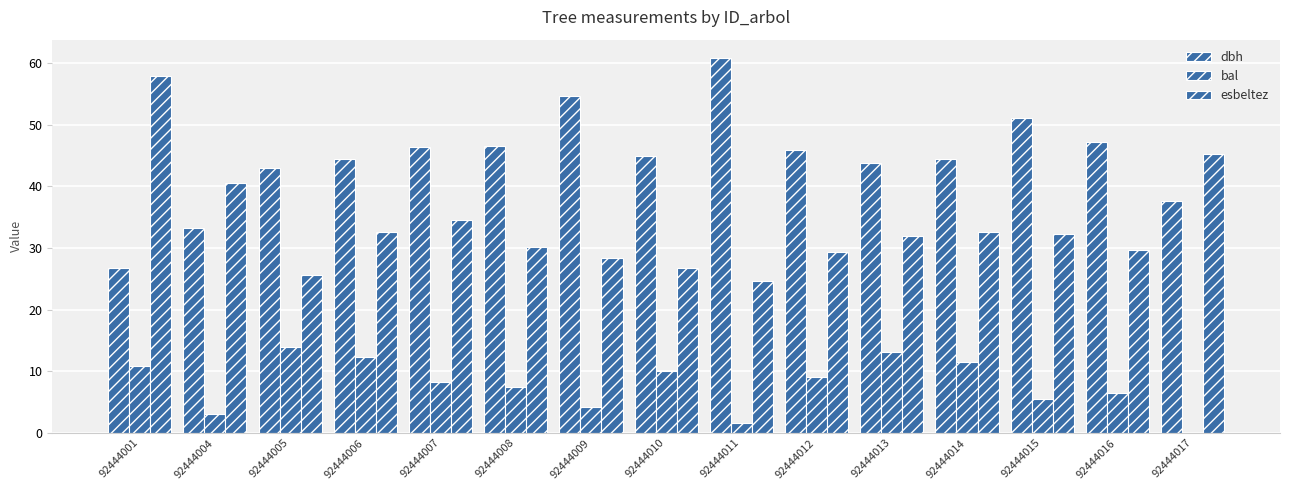

How many distinct data groups are displayed?

3